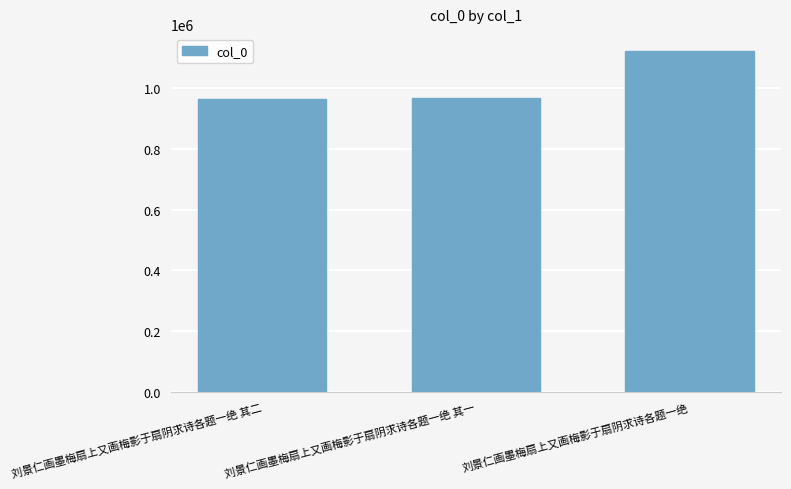

What is the sum of all values?

3055907